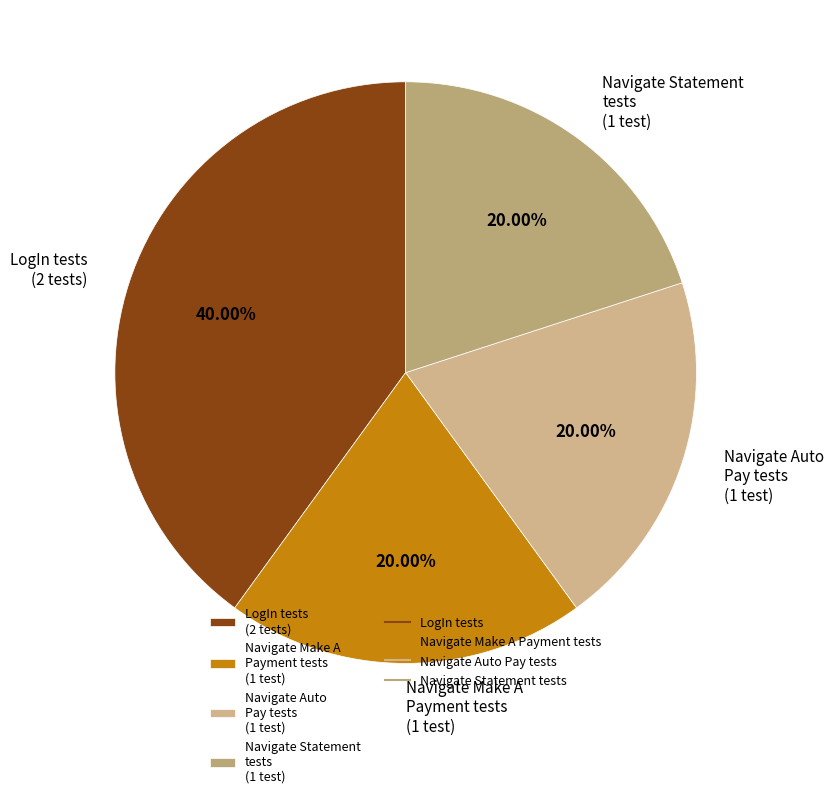

Does LogIn tests (2 tests) represent more than half of the total?

No